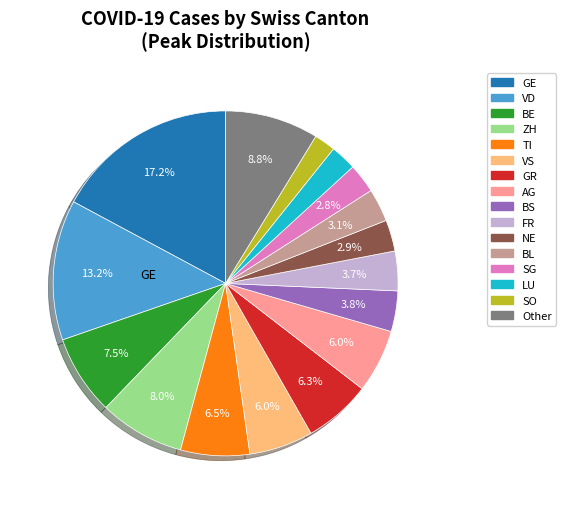

Is there a majority slice in this chart?

No